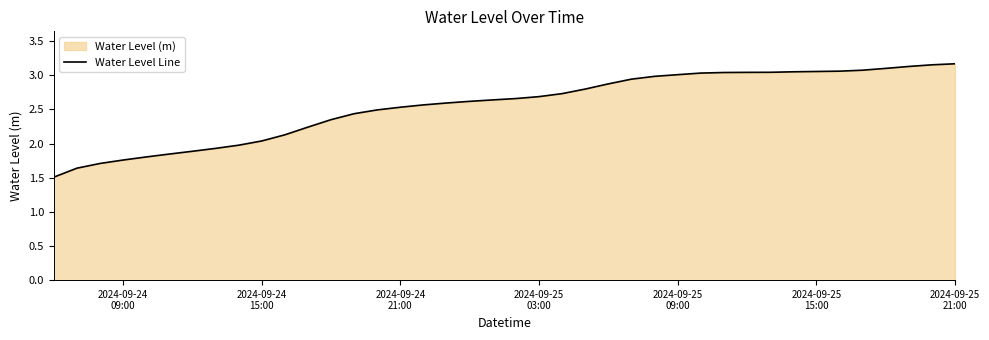

What is the minimum value shown in the chart?

1.5